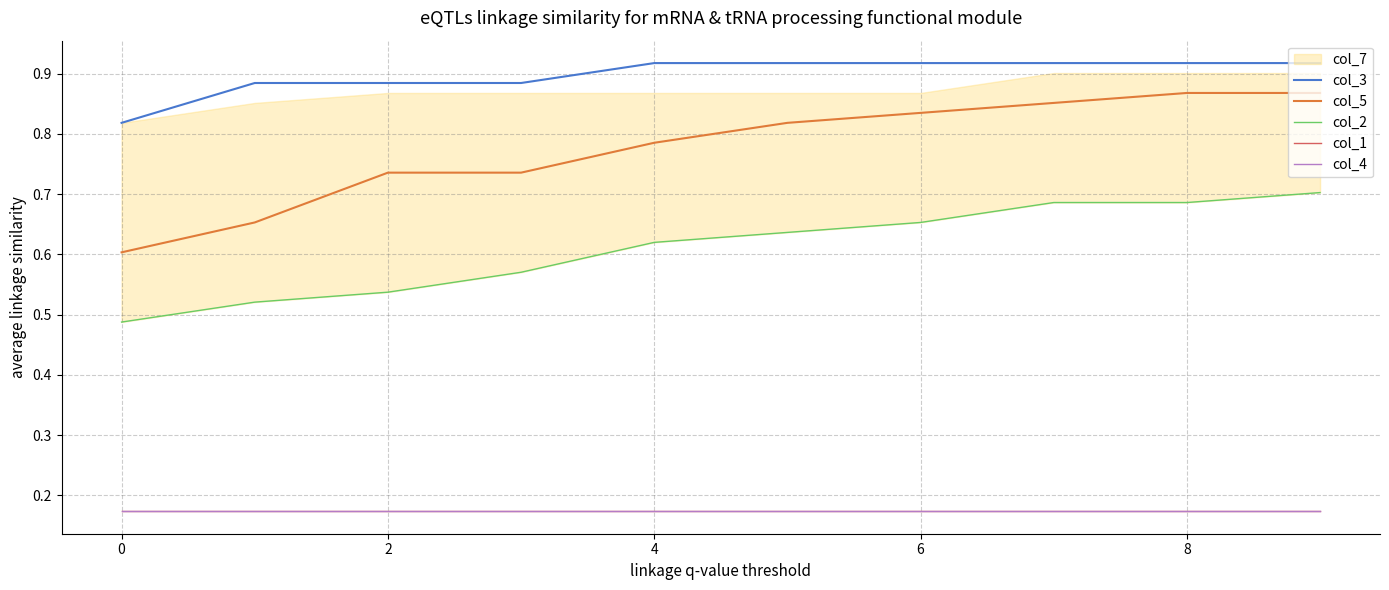

Reading left to right, what are all the values shown in this chart?

col_3: 0.8	0.9	0.9	0.9	0.9	0.9	0.9	0.9	0.9	0.9
col_5: 0.6	0.7	0.7	0.7	0.8	0.8	0.8	0.9	0.9	0.9
col_2: 0.5	0.5	0.5	0.6	0.6	0.6	0.7	0.7	0.7	0.7
col_1: 0.2	0.2	0.2	0.2	0.2	0.2	0.2	0.2	0.2	0.2
col_4: 0.2	0.2	0.2	0.2	0.2	0.2	0.2	0.2	0.2	0.2